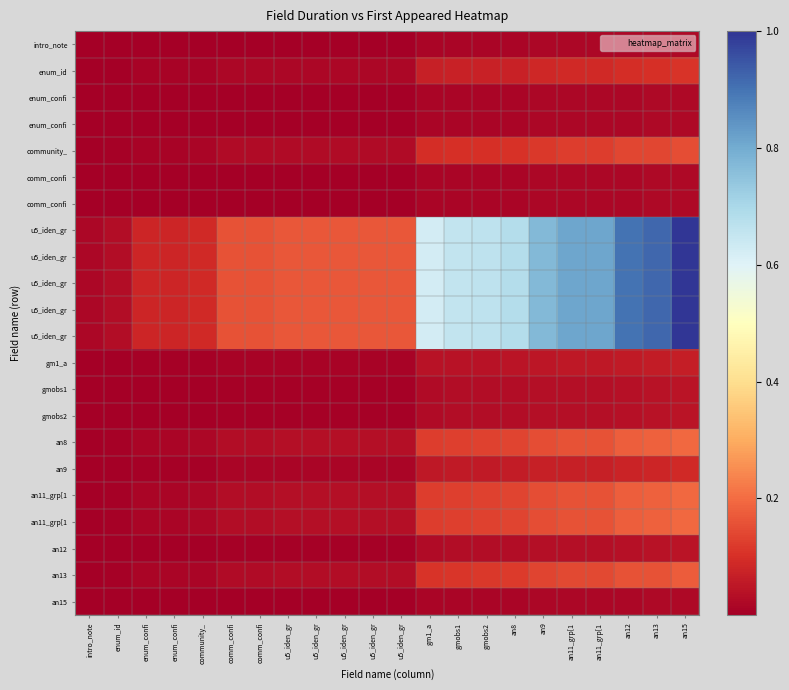

What is the greatest value displayed?

1.0